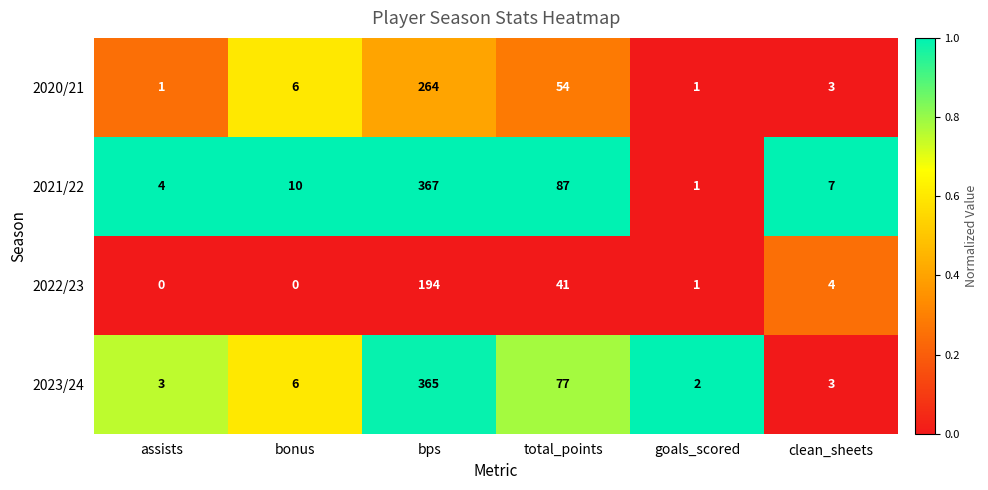

Count the number of categories in the chart.

6